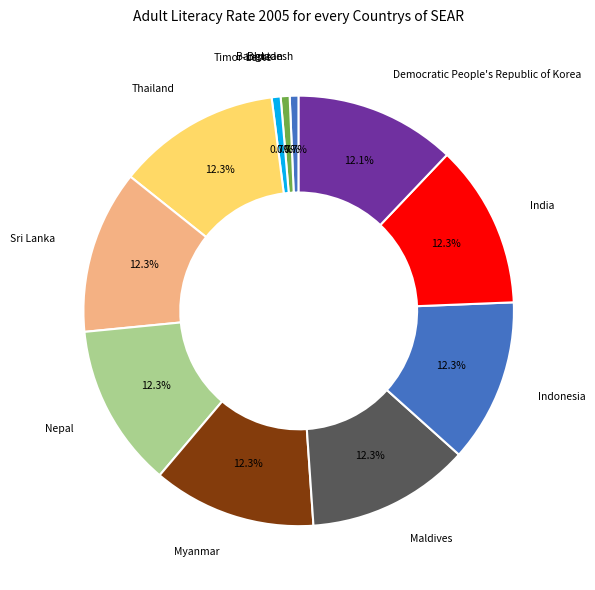

How many segments does this pie chart have?

11